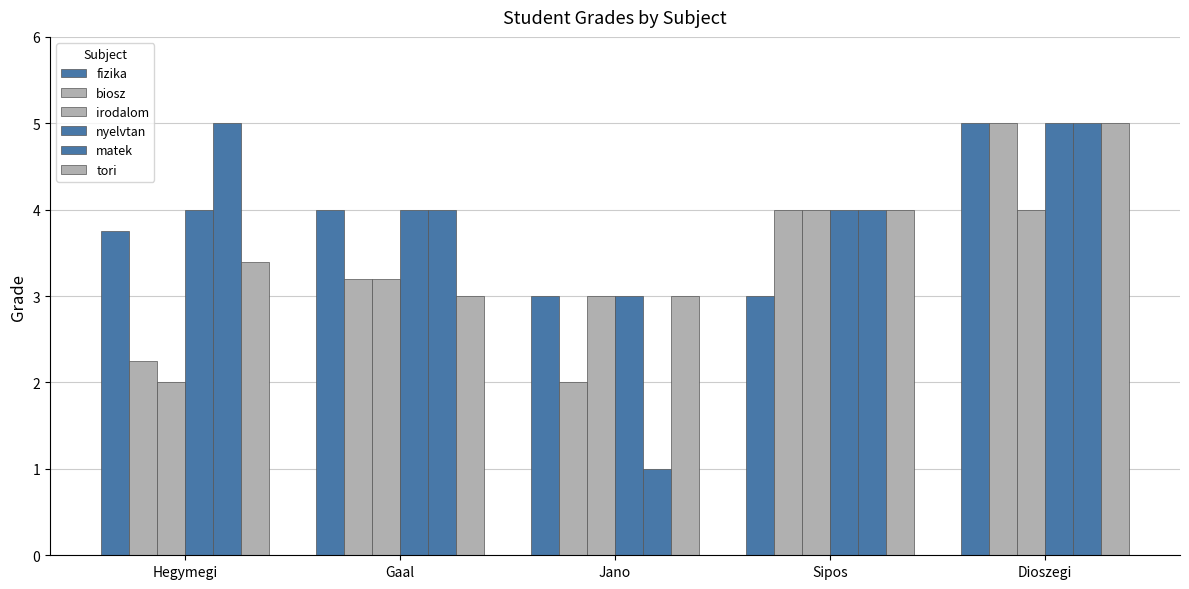

Rank the series by their maximum value, from highest to lowest.

fizika, biosz, nyelvtan, matek, tori, irodalom